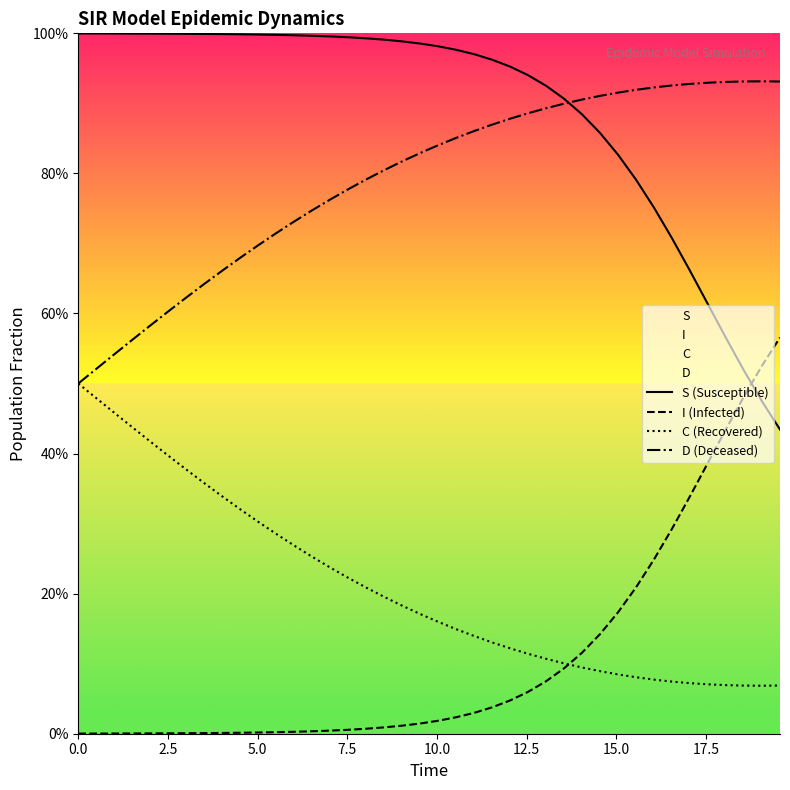

True or false: D (Deceased) has more than 1 points higher than both neighbors.

False